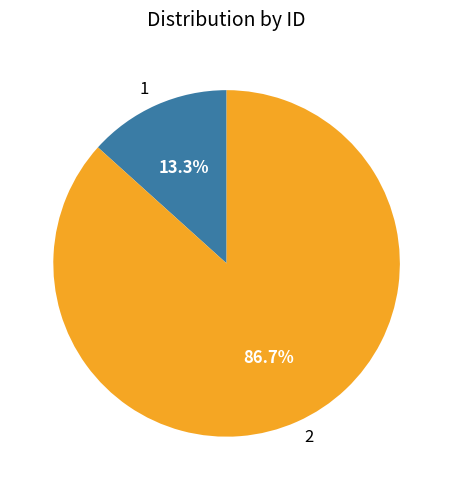

Does 1 account for over 50% of the chart?

No